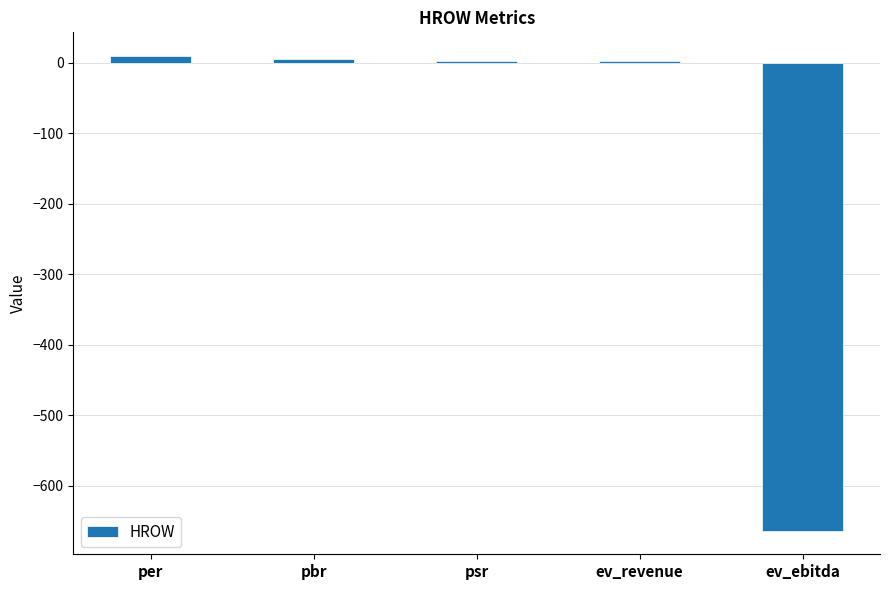

What is the approximate value at pbr?

5.4